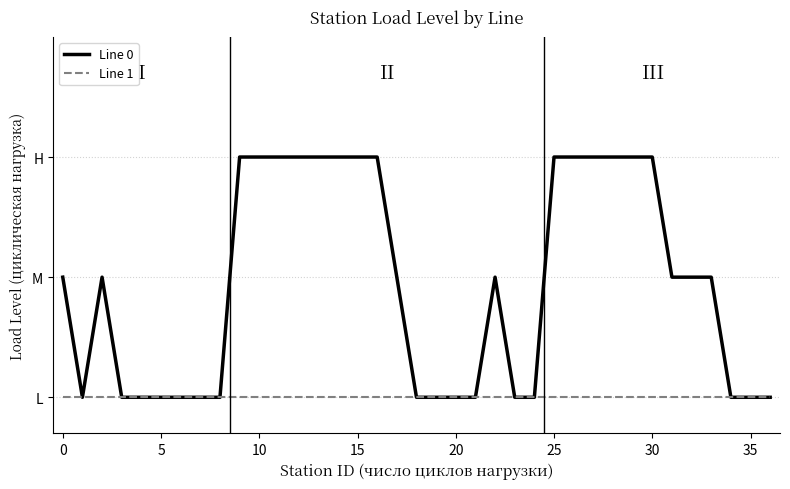

Is this an area chart (filled region under the line)?

No